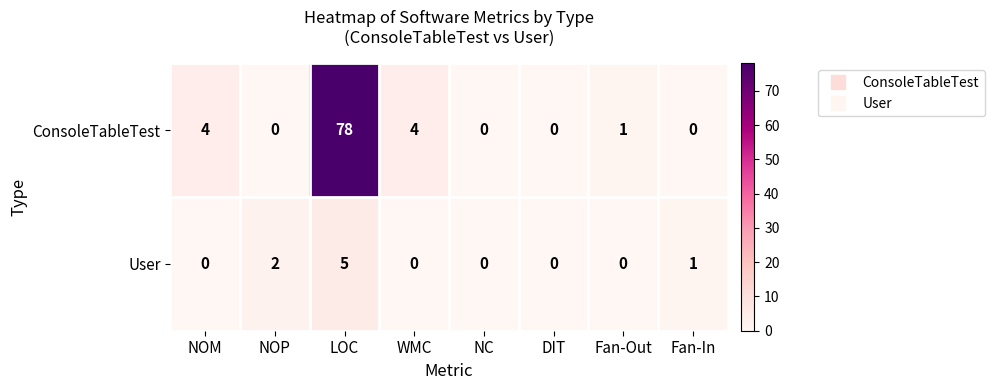

The value of User at Fan-In is 1. True or false?

True